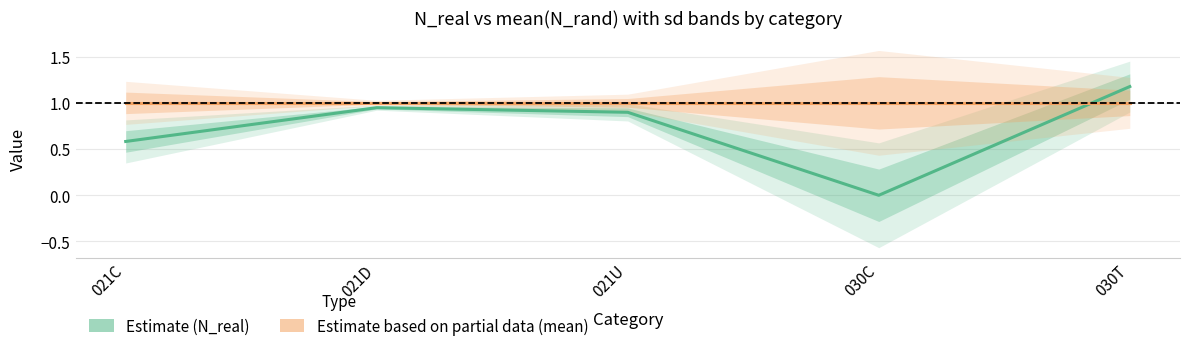

True or false: N_real / mean(N_rand) and mean(N_rand) / mean(N_rand) cross at least once.

True